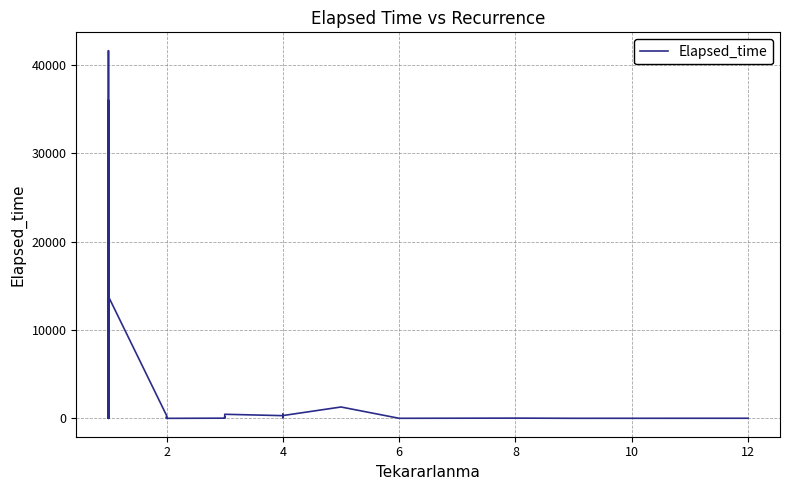

How many values exceed 120?

19